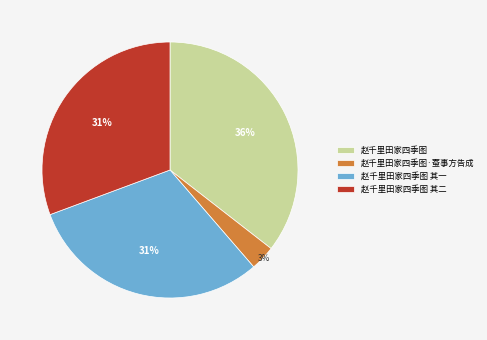

Is there a majority slice in this chart?

No